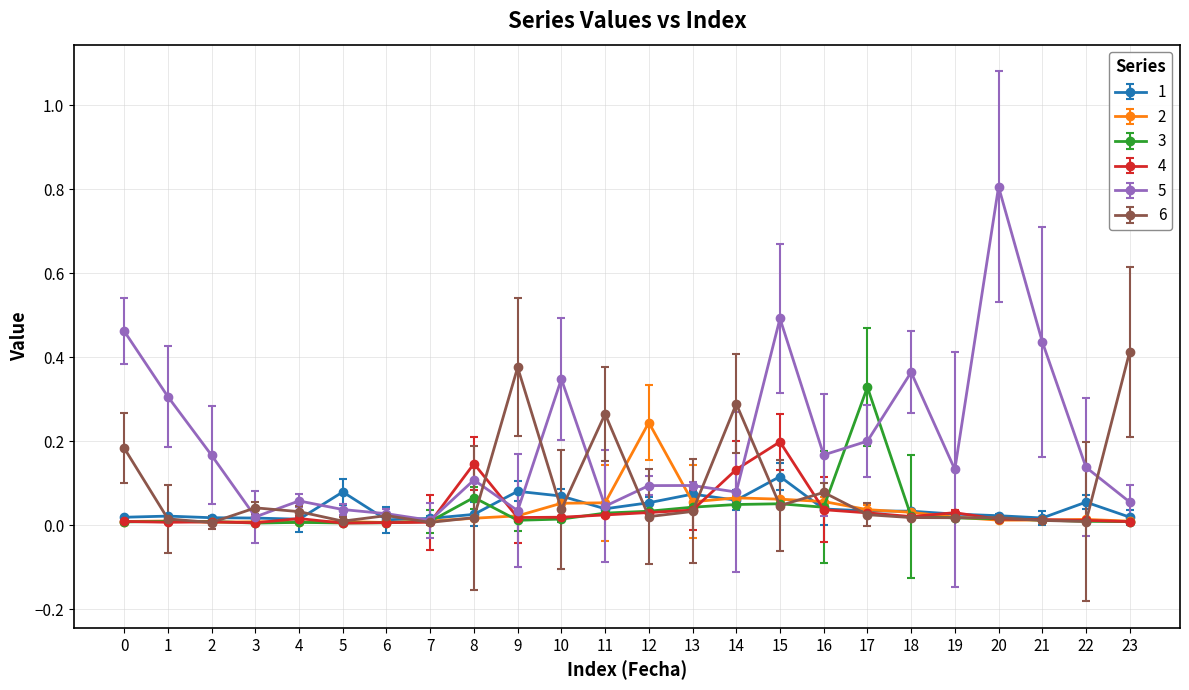

True or false: 6 and 4 cross at least once.

True